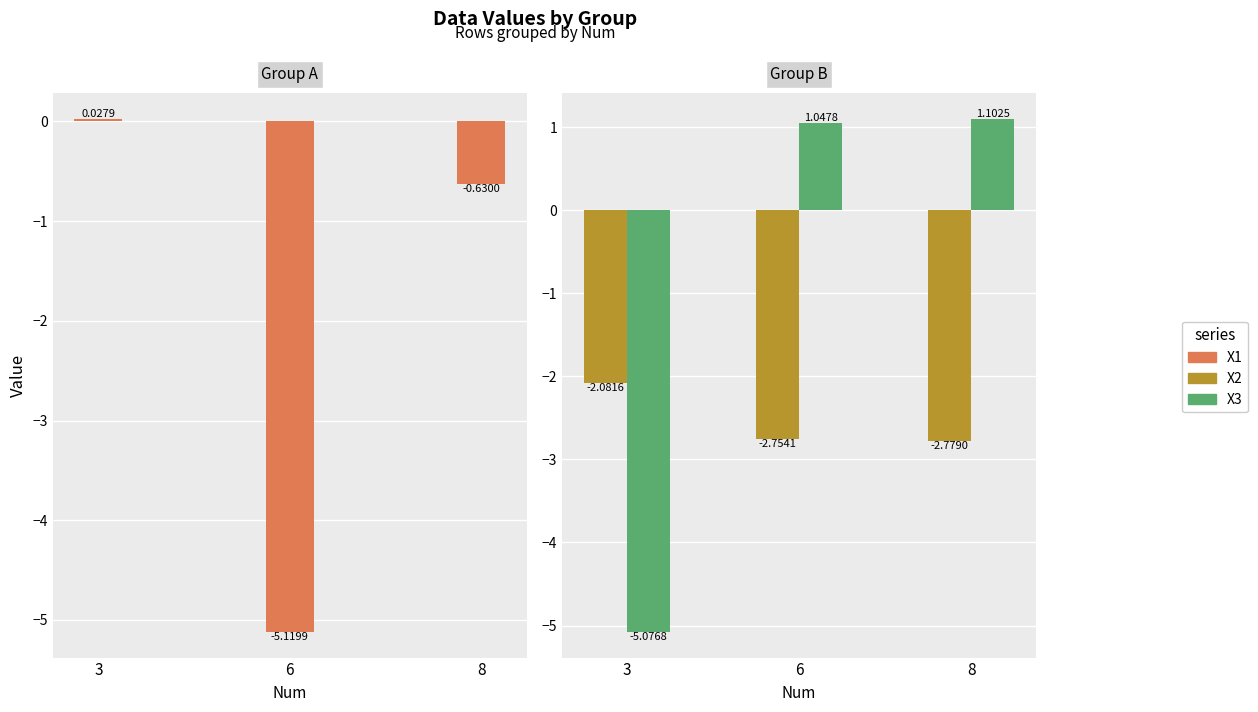

At which category does the chart reach its peak across all series?

8